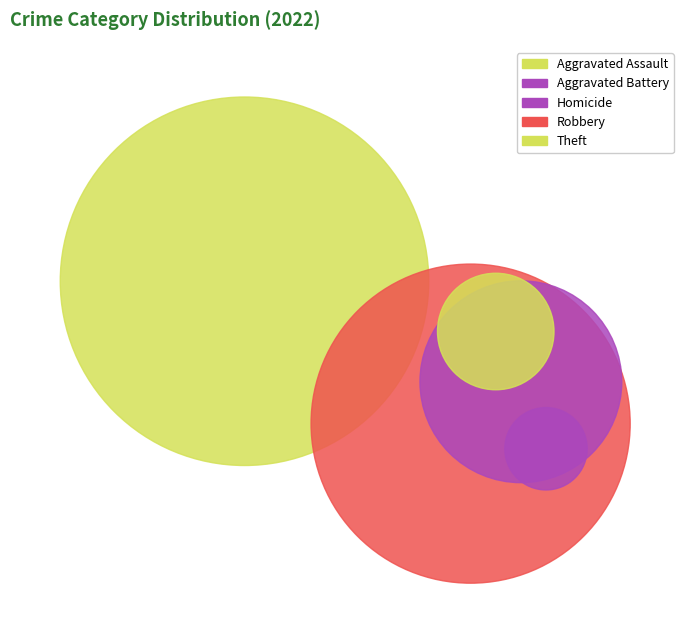

Which category has the biggest portion of the pie?

Theft